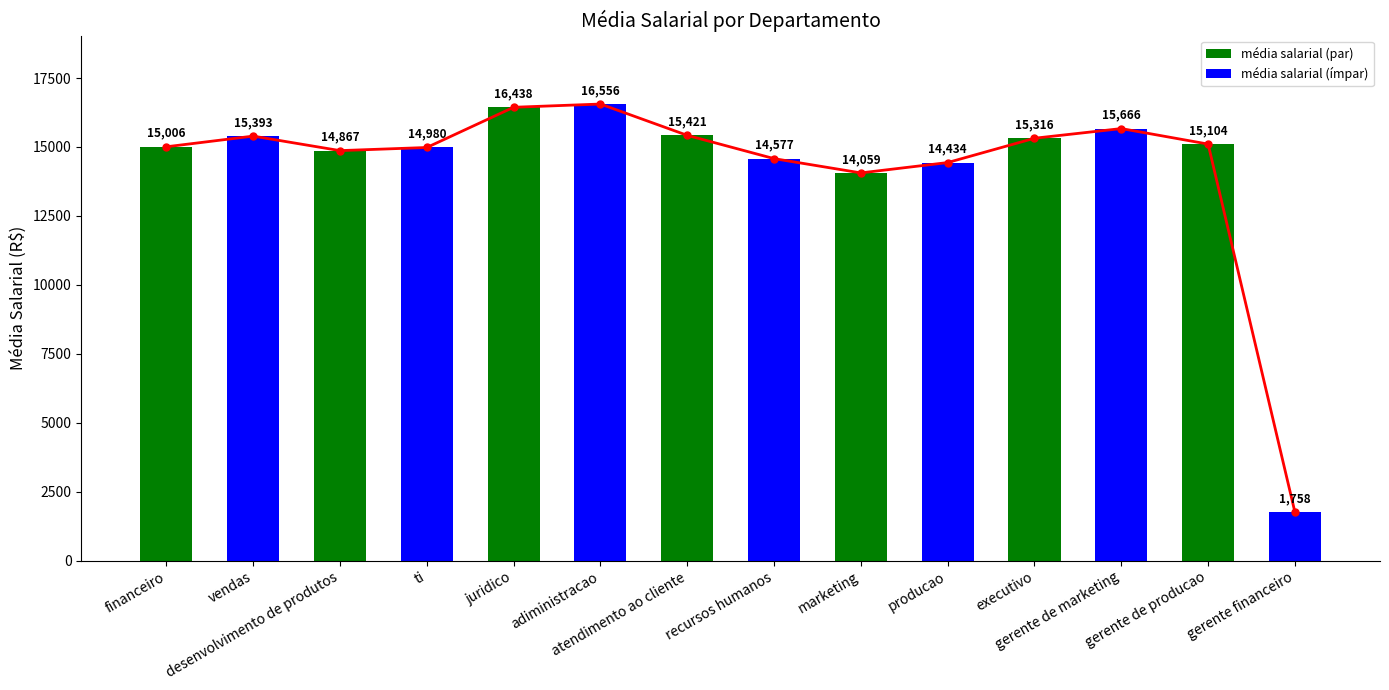

Which has a higher value, recursos humanos or gerente de marketing?

gerente de marketing